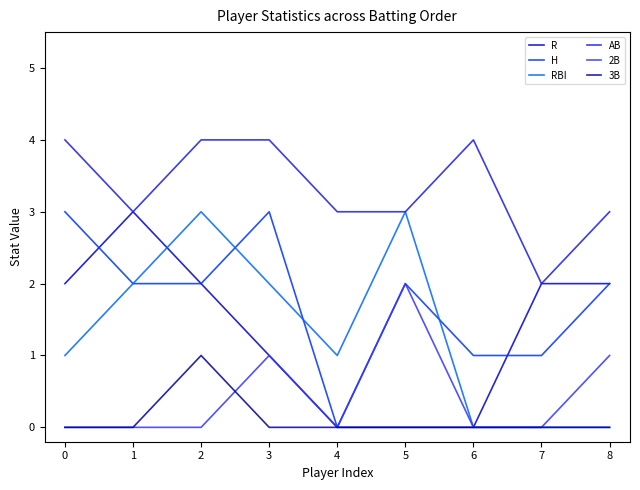

What is the maximum value for AB?

4